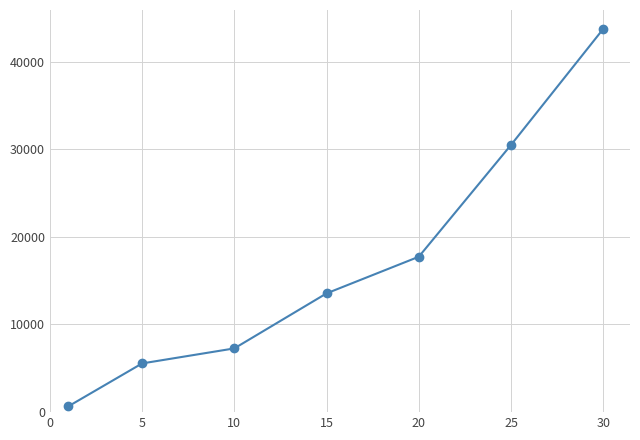

What is the maximum value shown in the chart?

43728